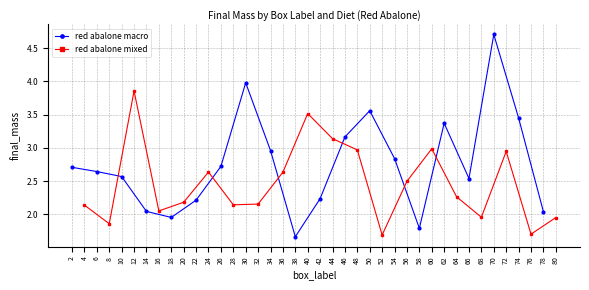

How many interior local peaks does the red abalone mixed series have?

5